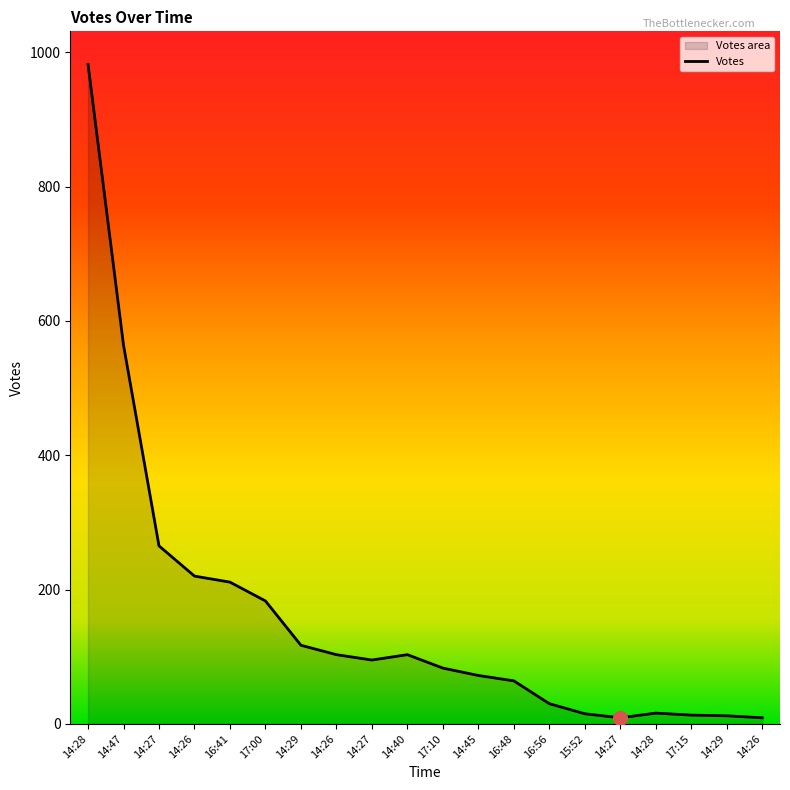

Does the chart have visible grid lines?

No